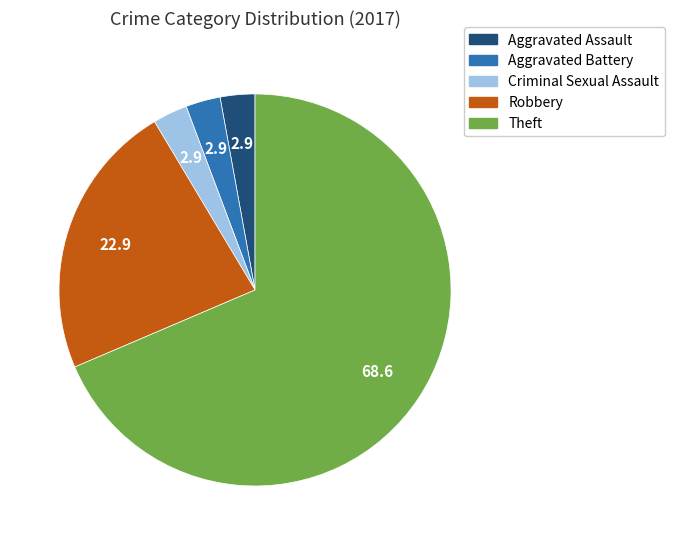

Which slice is the largest?

Theft